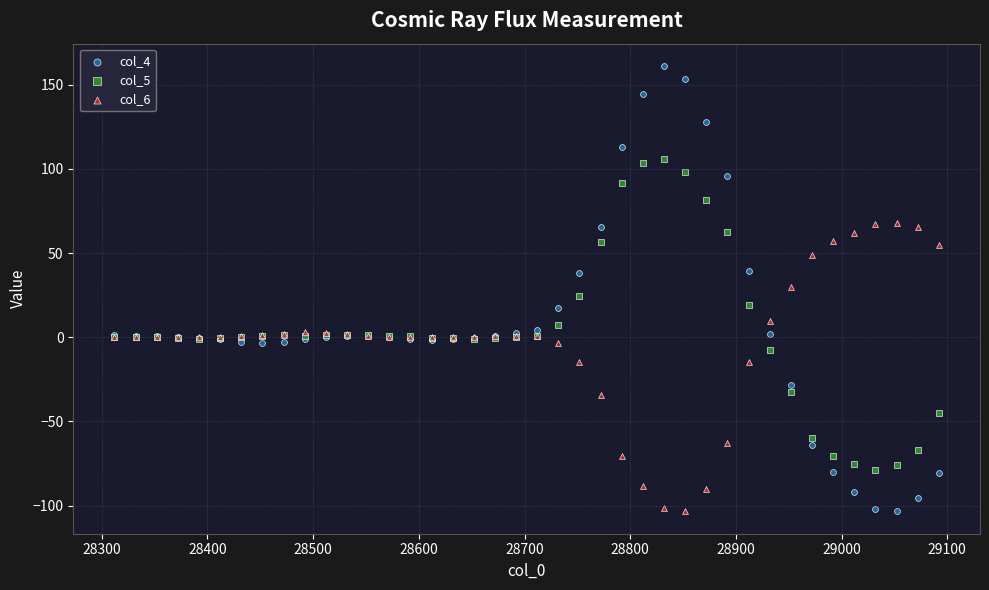

What is the X range (max minus min) for the scatter plot?

780.0